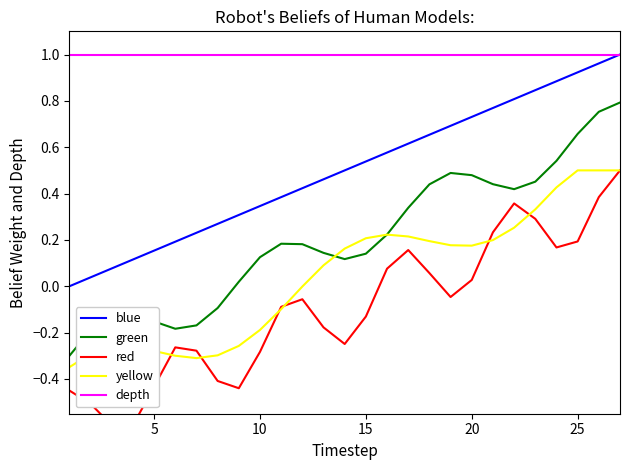

True or false: blue and green intersect in this chart.

False